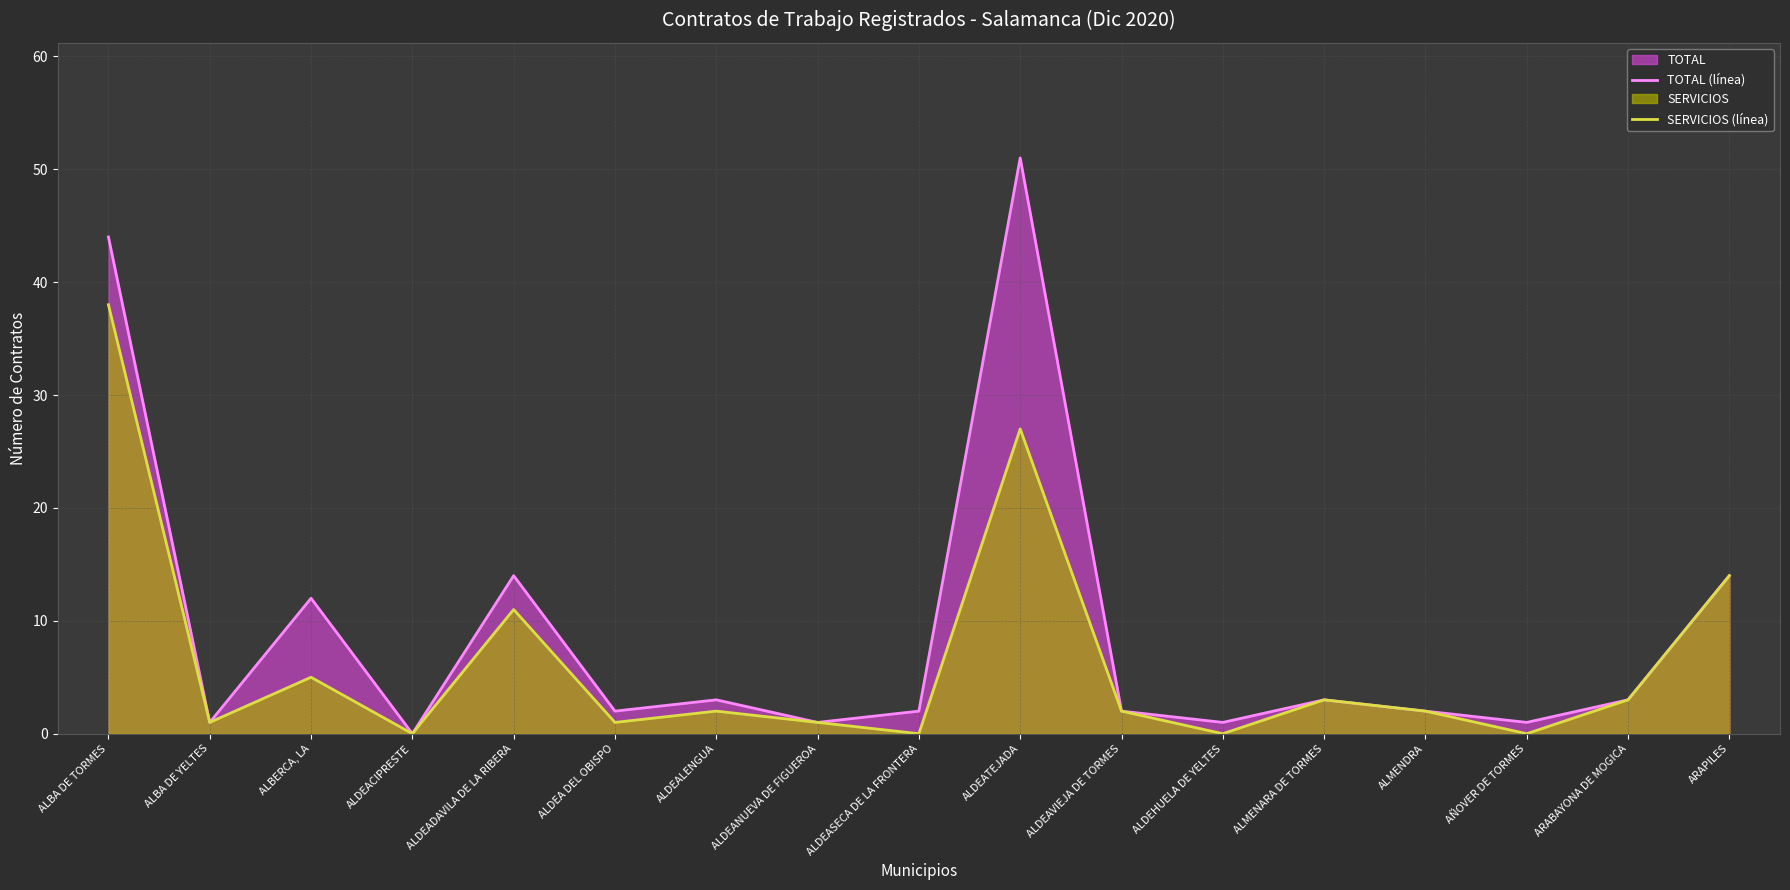

At which category is the sum across all series the highest?

ALBA DE TORMES